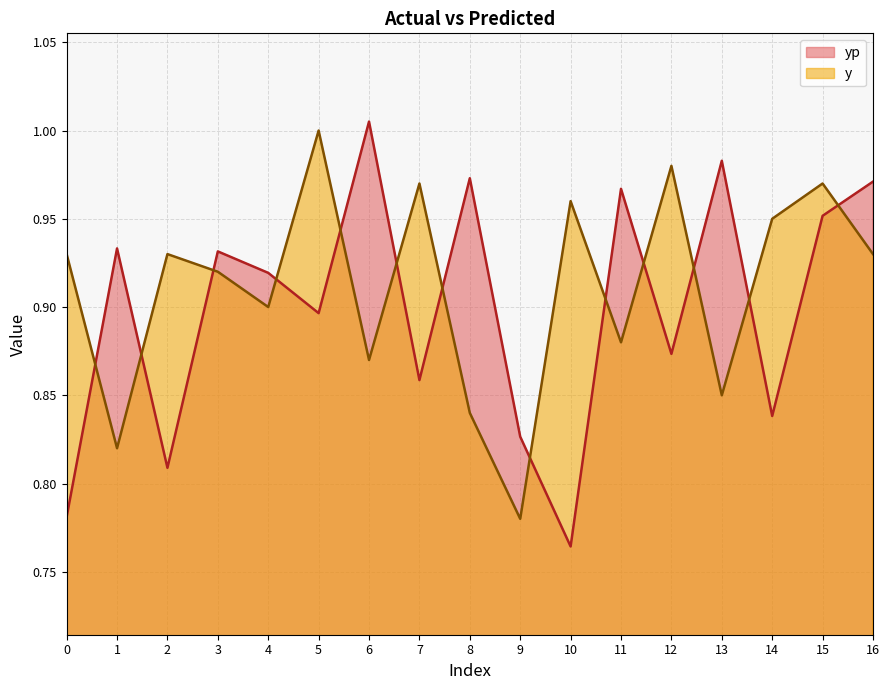

What is the sum of all y values?

15.5